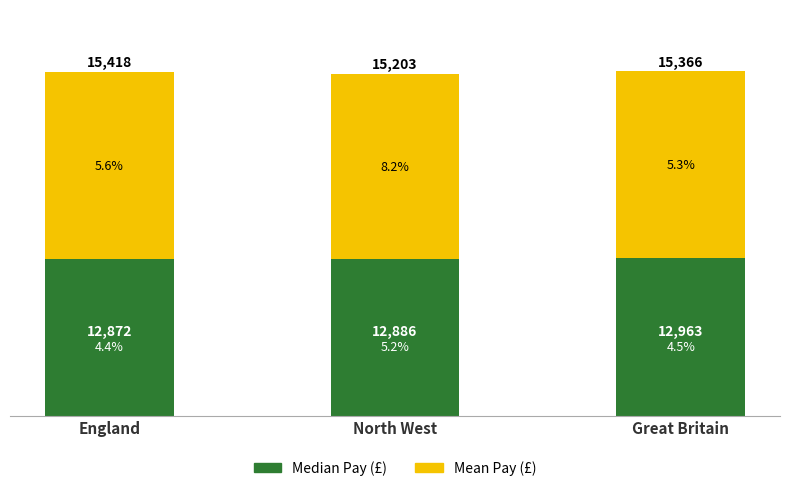

True or false: Median Pay (£) has a value of 4847 at England.

False